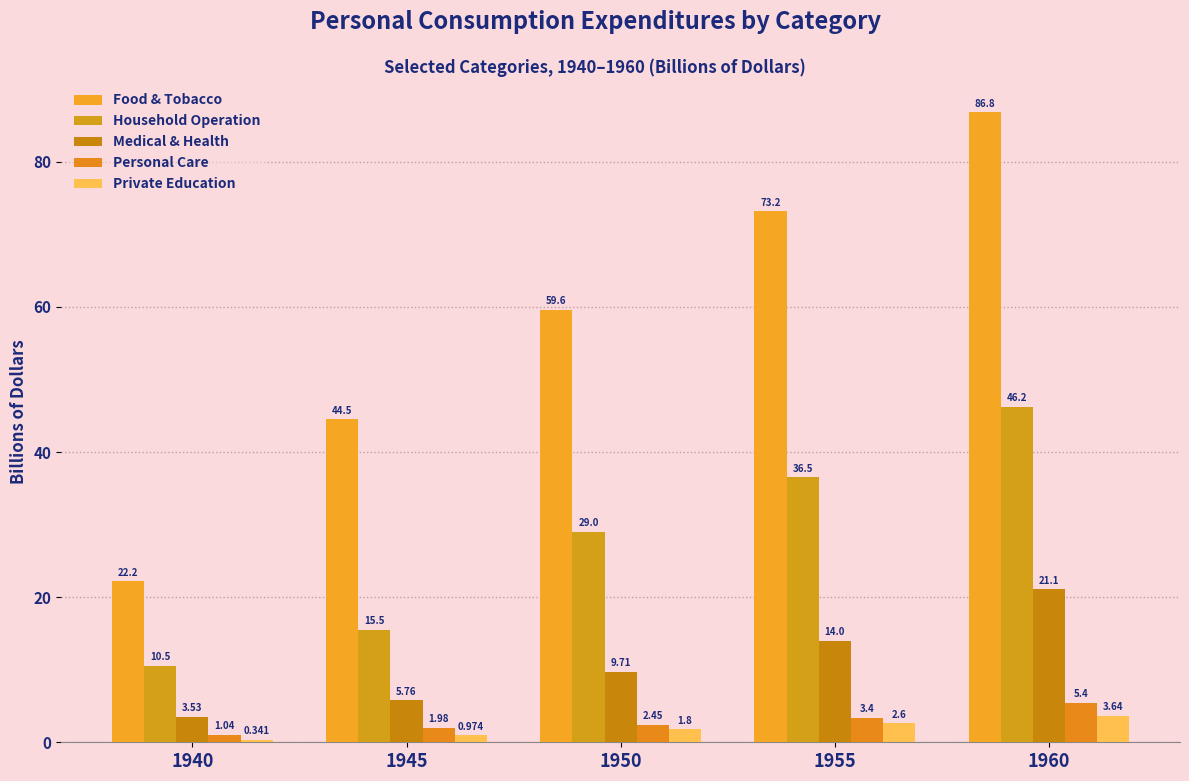

List the labels in order of Household Operation value, largest first.

1960, 1955, 1950, 1945, 1940